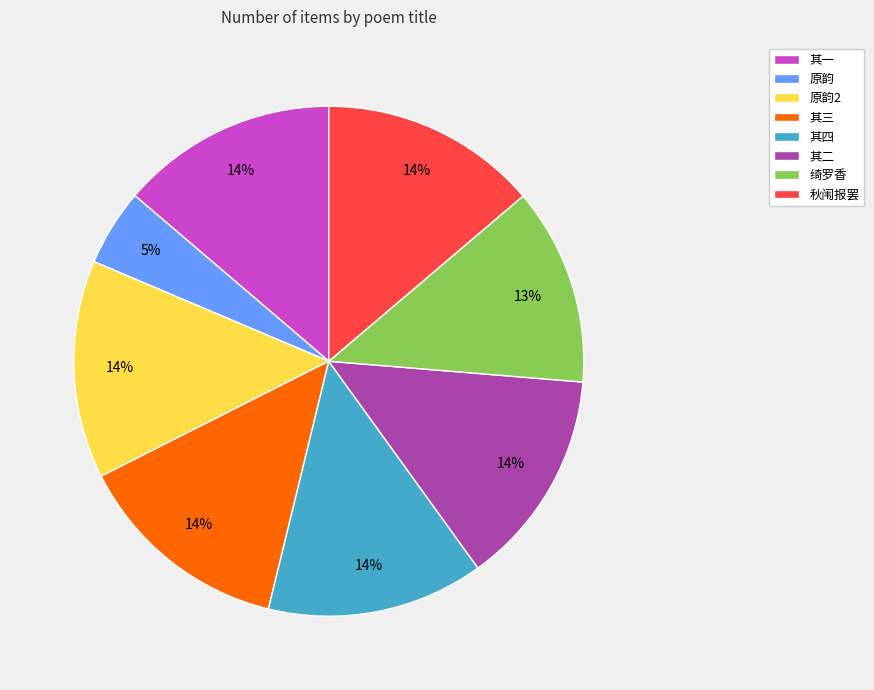

To the nearest percent, what is the average slice percentage?

12%